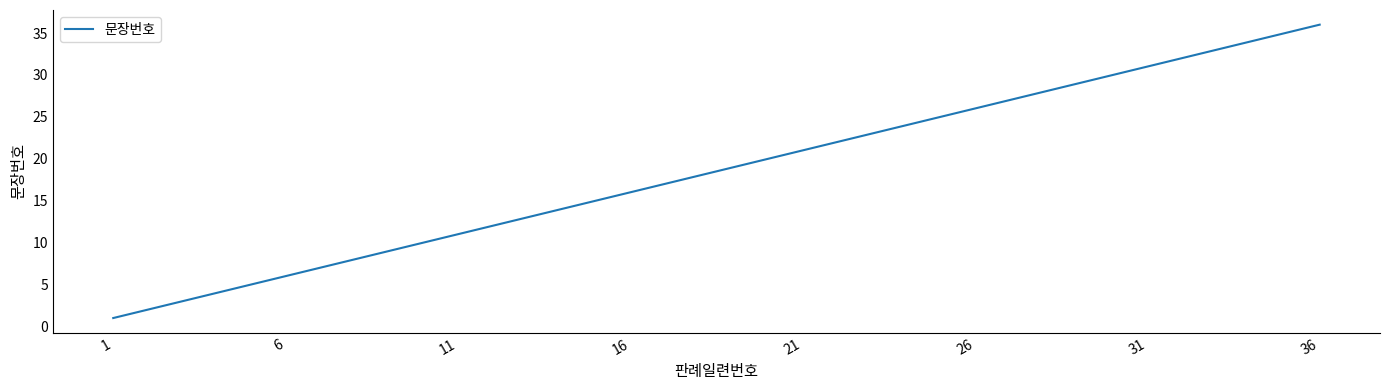

Does the chart display data point markers on the line(s)?

No